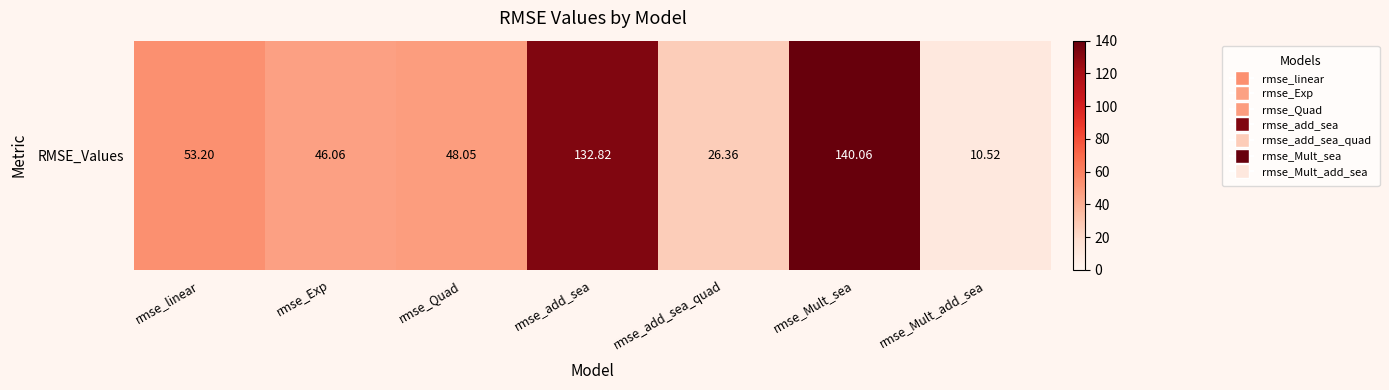

Reading left to right, transcribe all the data shown in this chart.

rmse_linear=53.2	rmse_Exp=46.1	rmse_Quad=48.1	rmse_add_sea=132.8	rmse_add_sea_quad=26.4	rmse_Mult_sea=140.1	rmse_Mult_add_sea=10.5